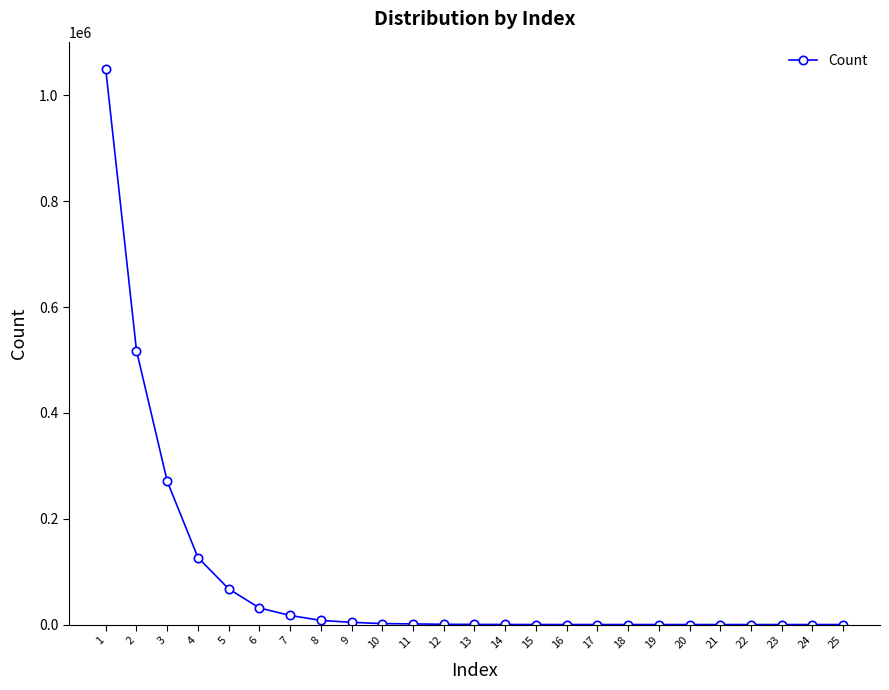

True or false: the data has more than 0 interior local peaks.

True